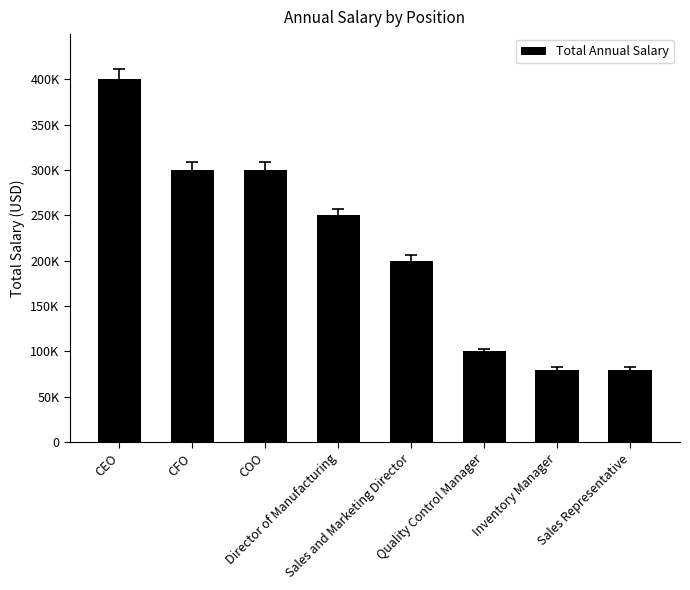

What is the value of the 3rd bar from the left?

300000.0